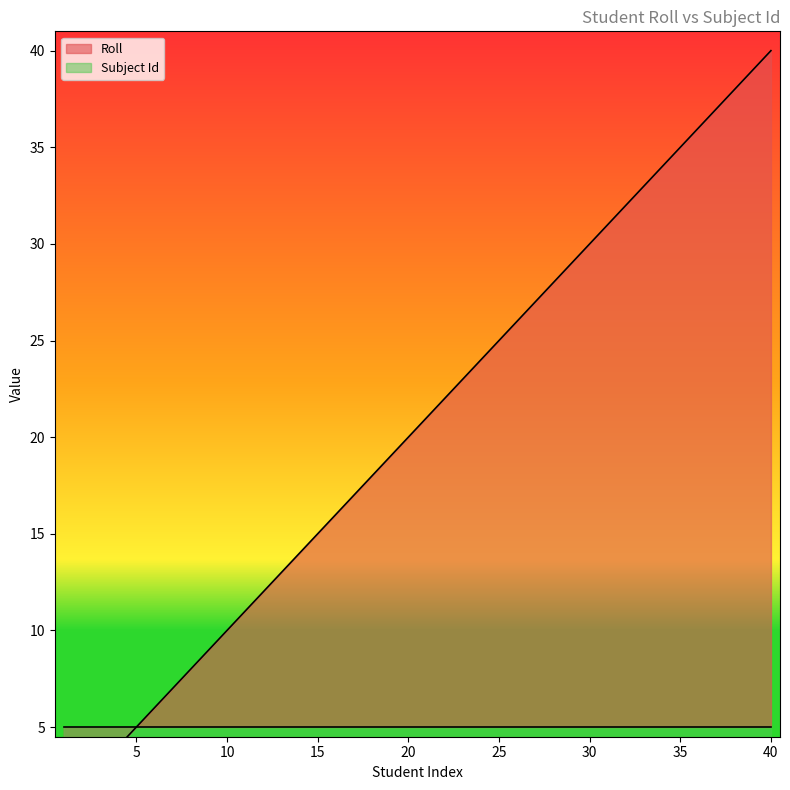

Count the number of categories in the chart.

40